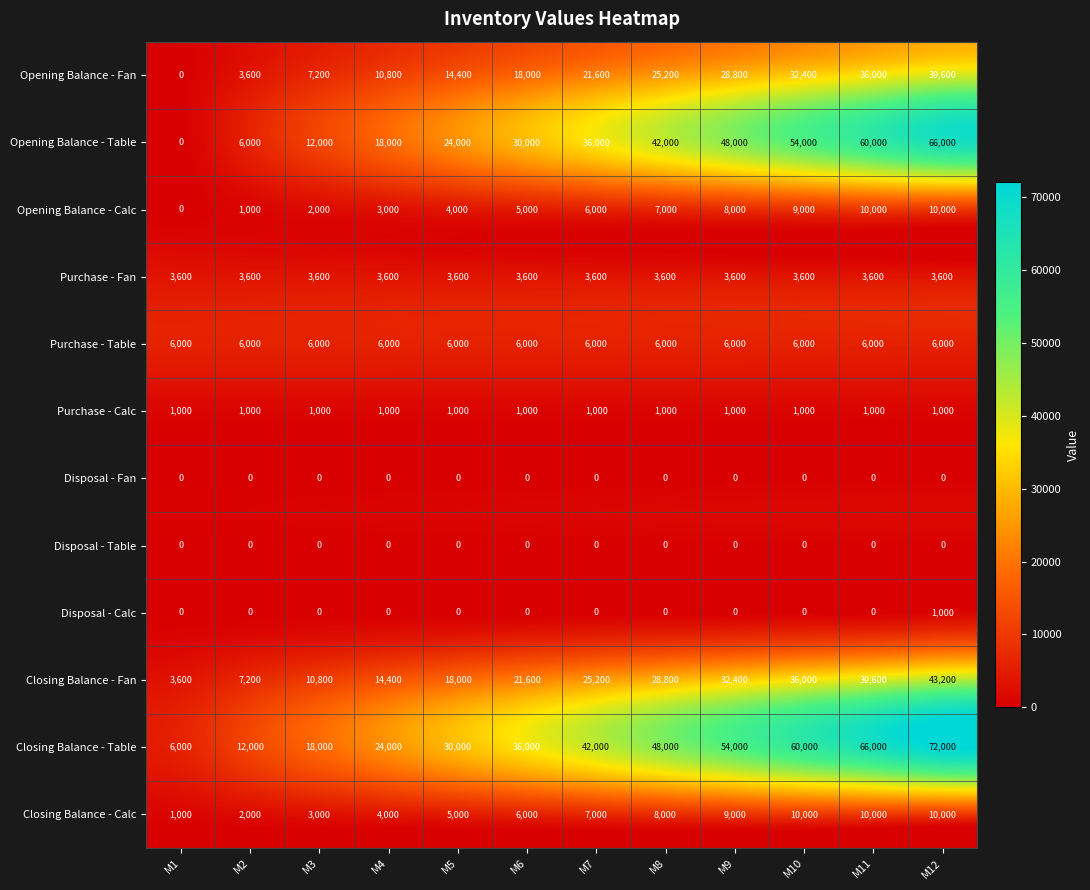

Which series has the largest total across all categories?

Closing Balance - Table